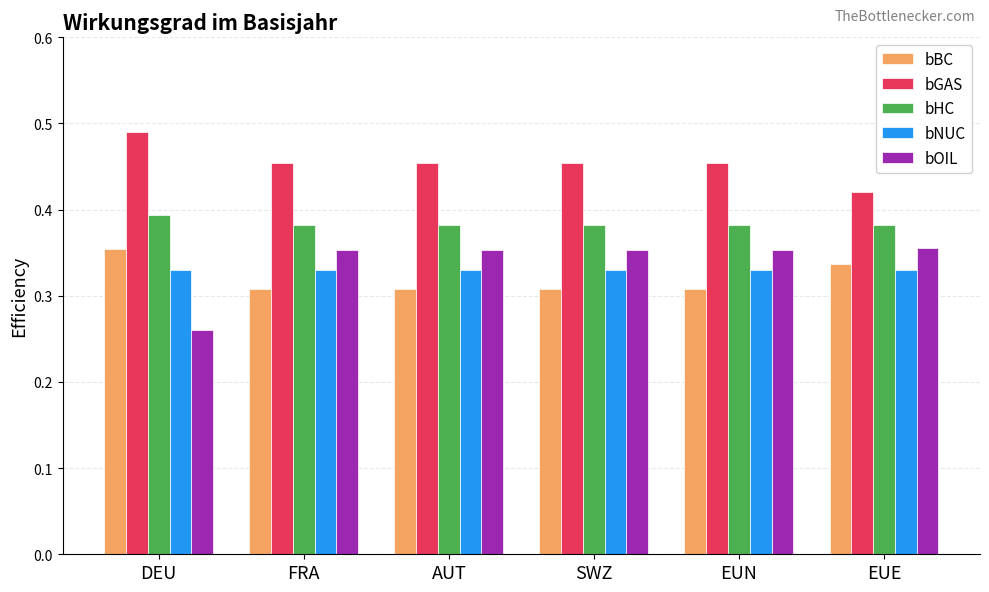

The value of bNUC at AUT is 0.1. True or false?

False